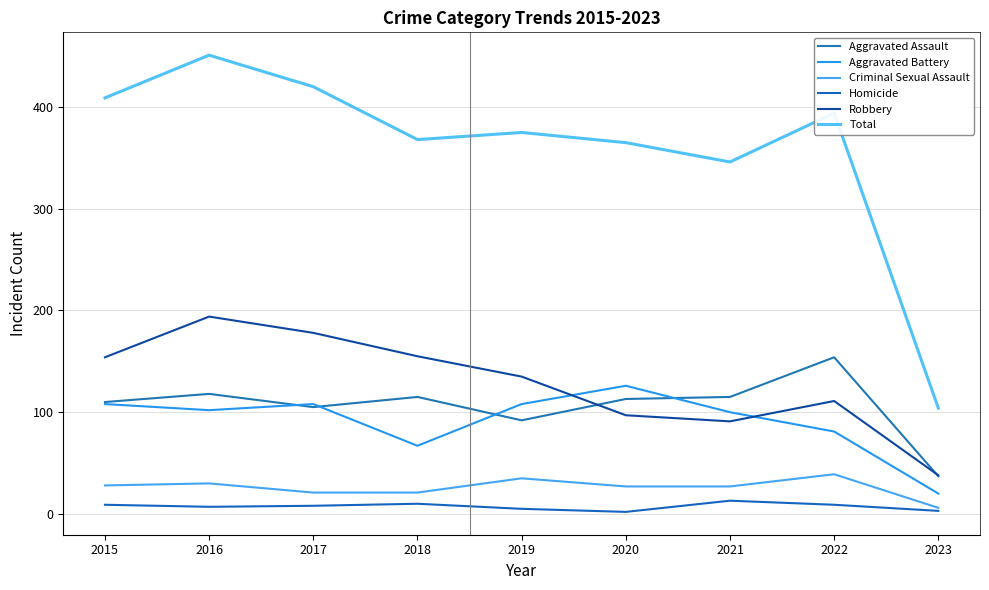

Rank the series at 2015 from highest to lowest value.

Total, Robbery, Aggravated Assault, Aggravated Battery, Criminal Sexual Assault, Homicide